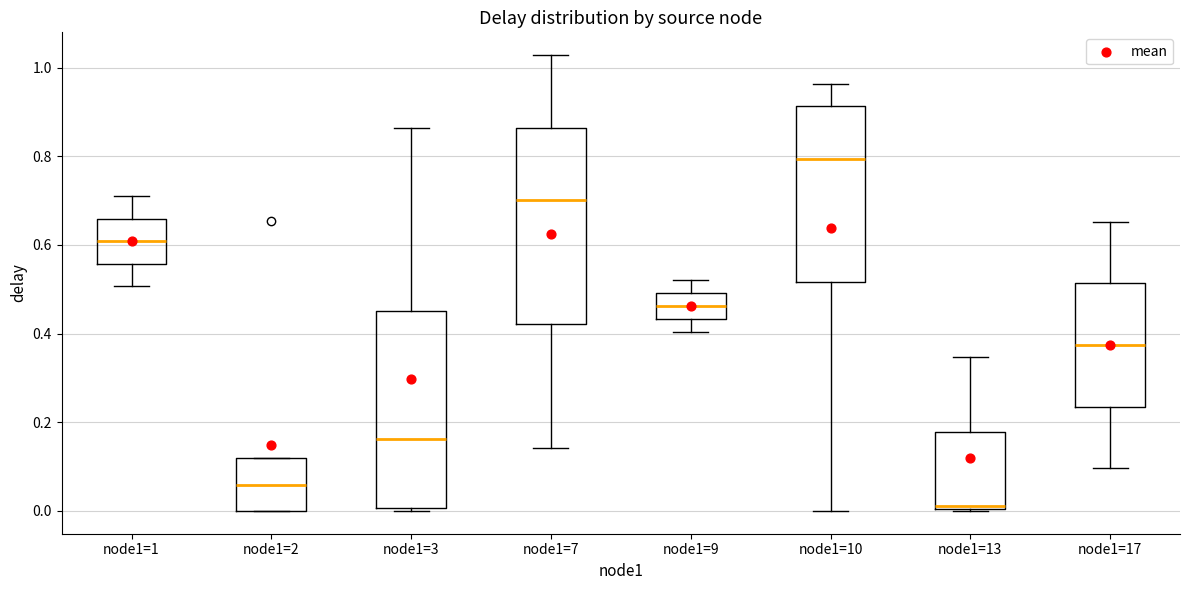

Which box's median line is the lowest?

node1=13